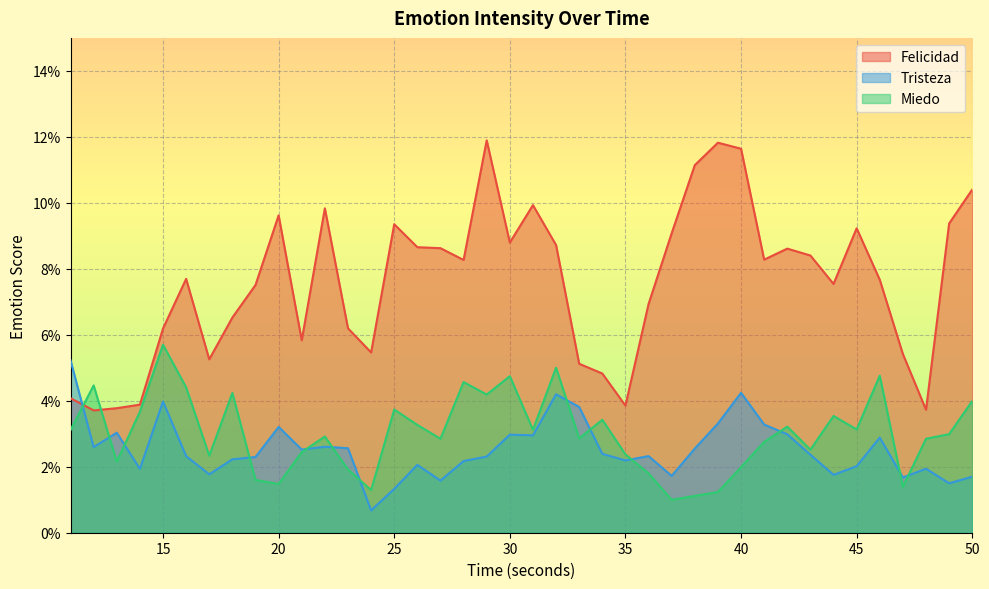

At 31, list the series in order from smallest to largest.

Tristeza, Miedo, Felicidad